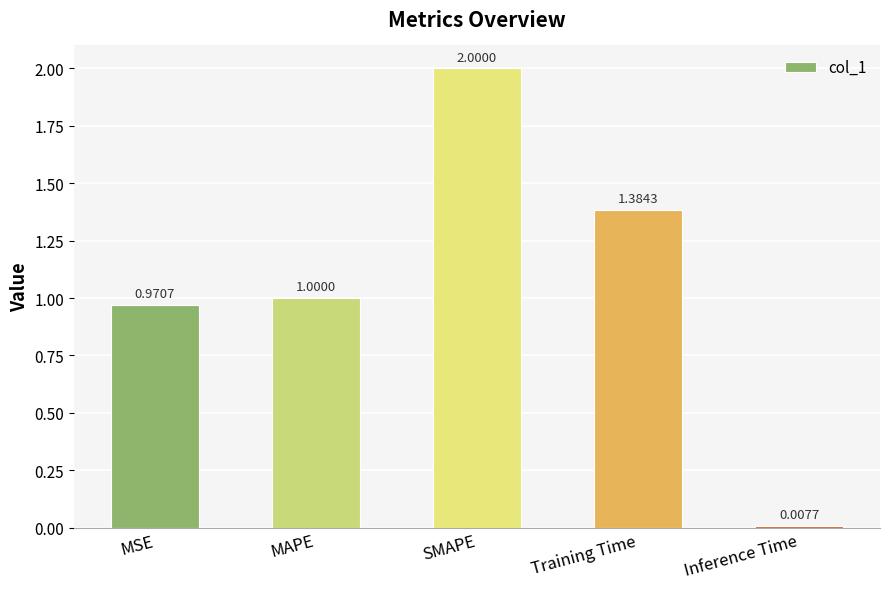

How many bars are there in total?

5